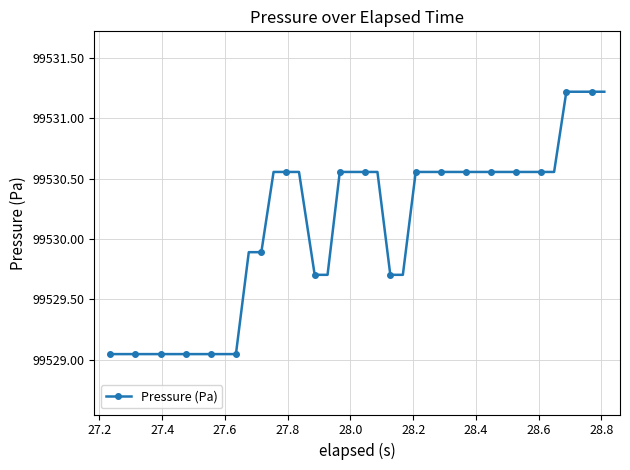

What is the difference between the maximum and minimum values?

2.2